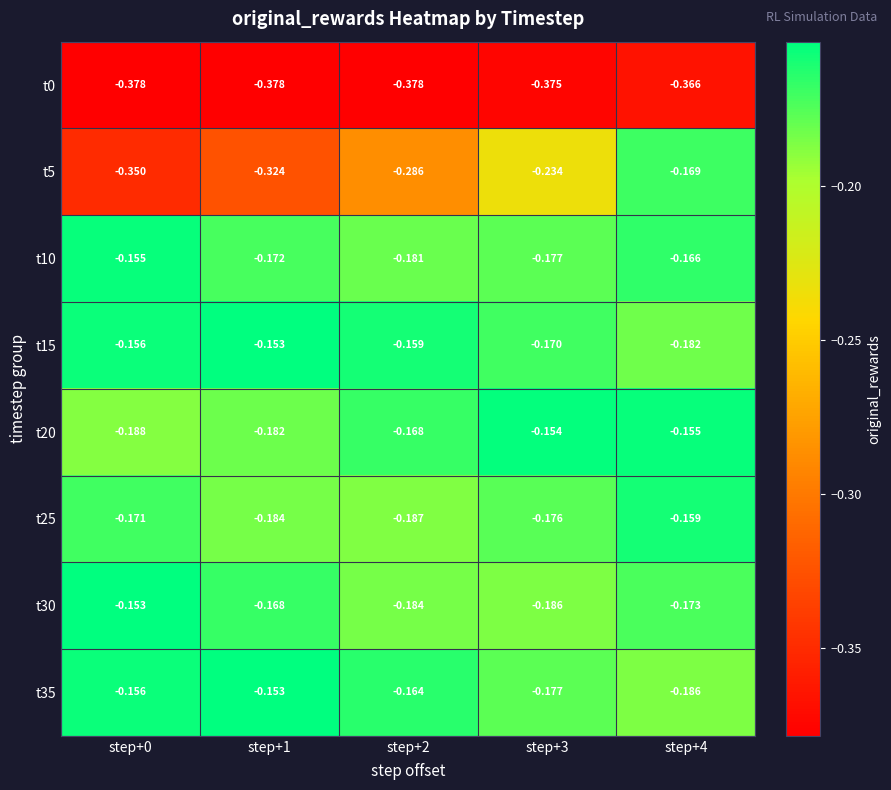

Is the value of t25 at step+4 greater than the value of t10 at step+4?

Yes